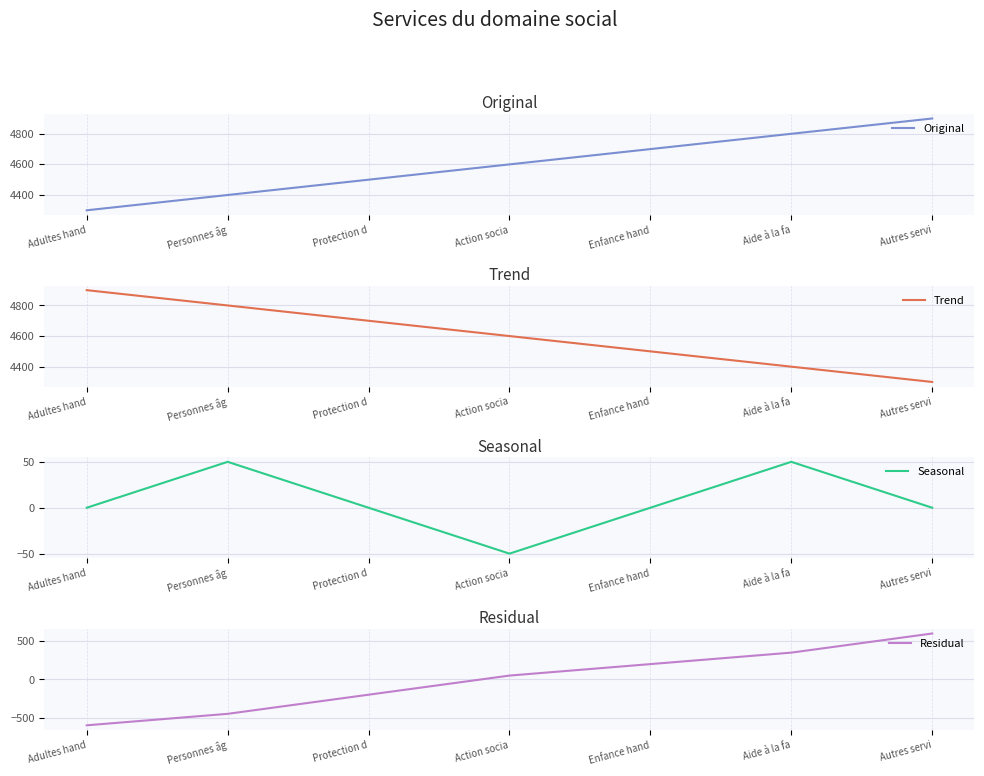

Where is Original nearest to the value 4600?

Action socia